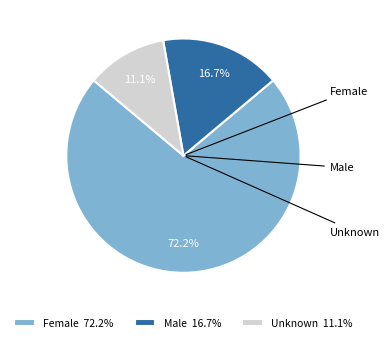

How many slices are in this pie chart?

3